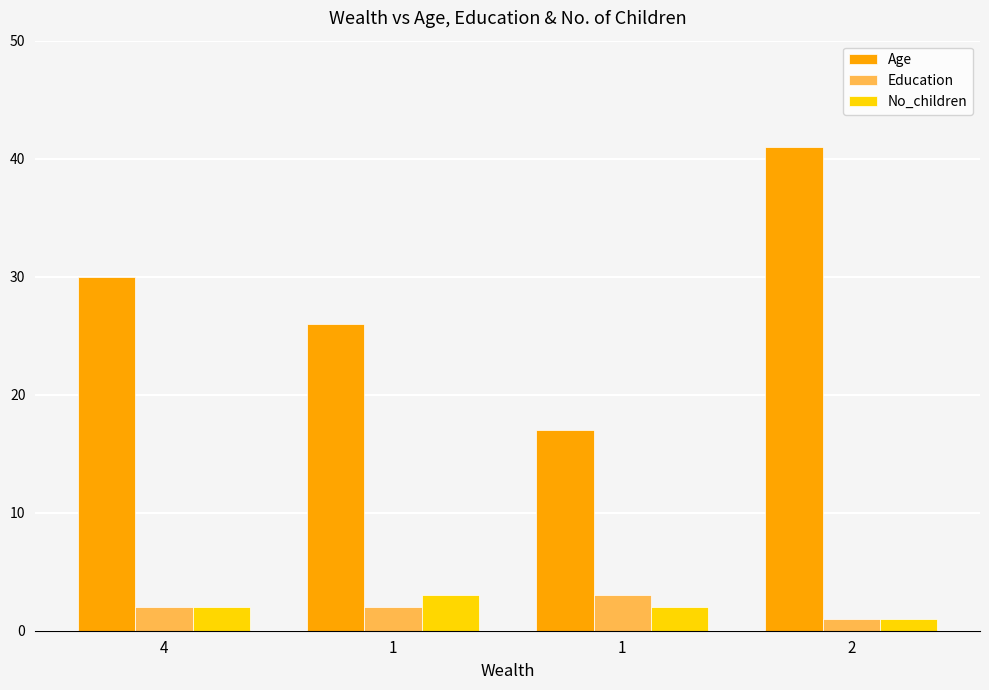

What are all the series names shown in the legend?

Age, Education, No_children